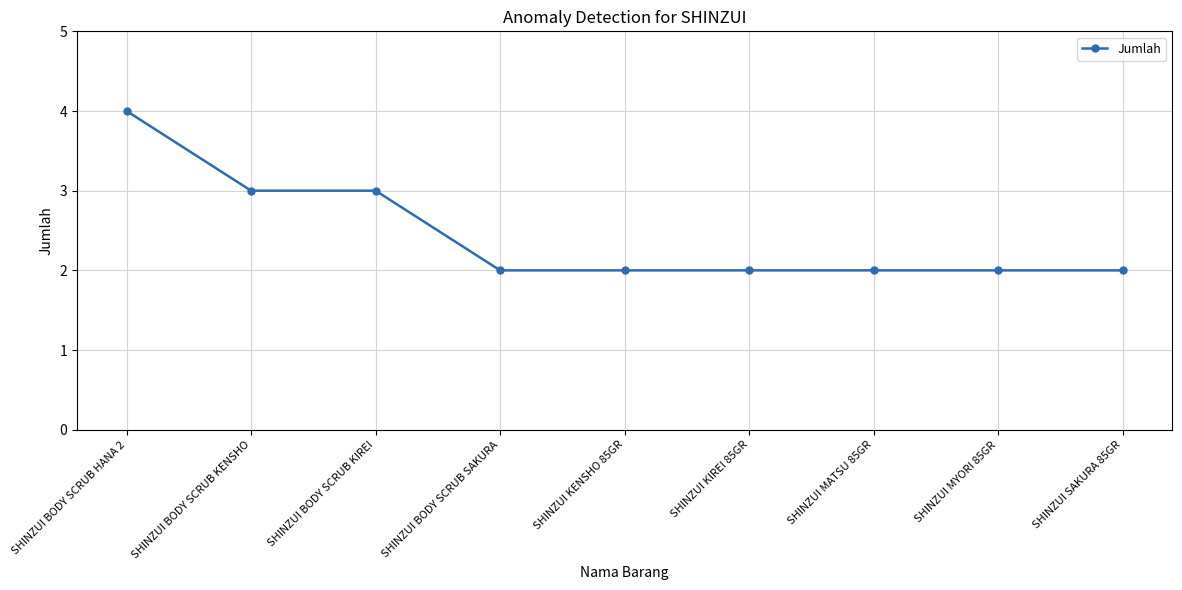

Does the chart display data point markers on the line(s)?

Yes